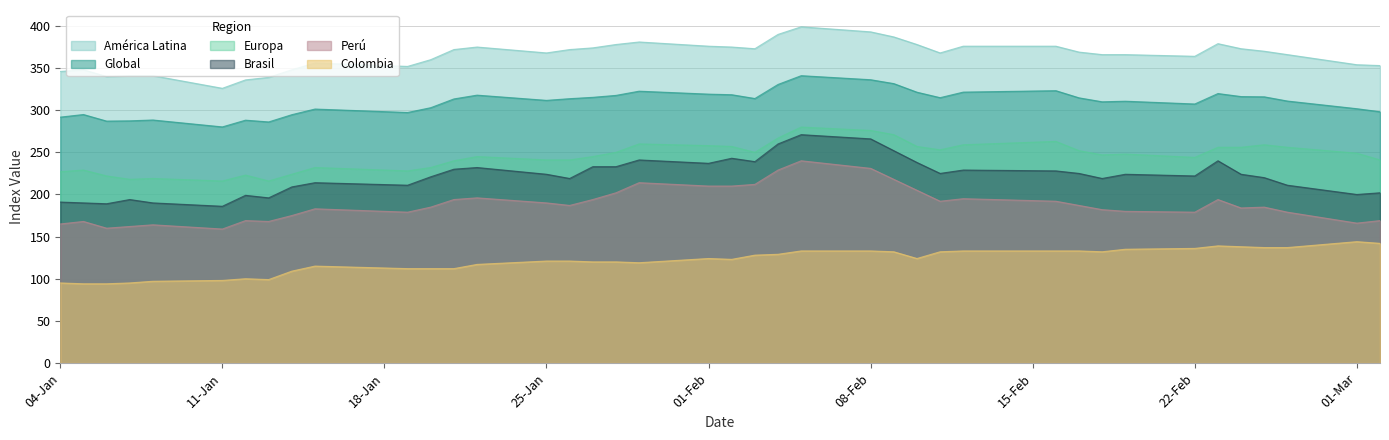

What is the sum of all América Latina values?

14604.0